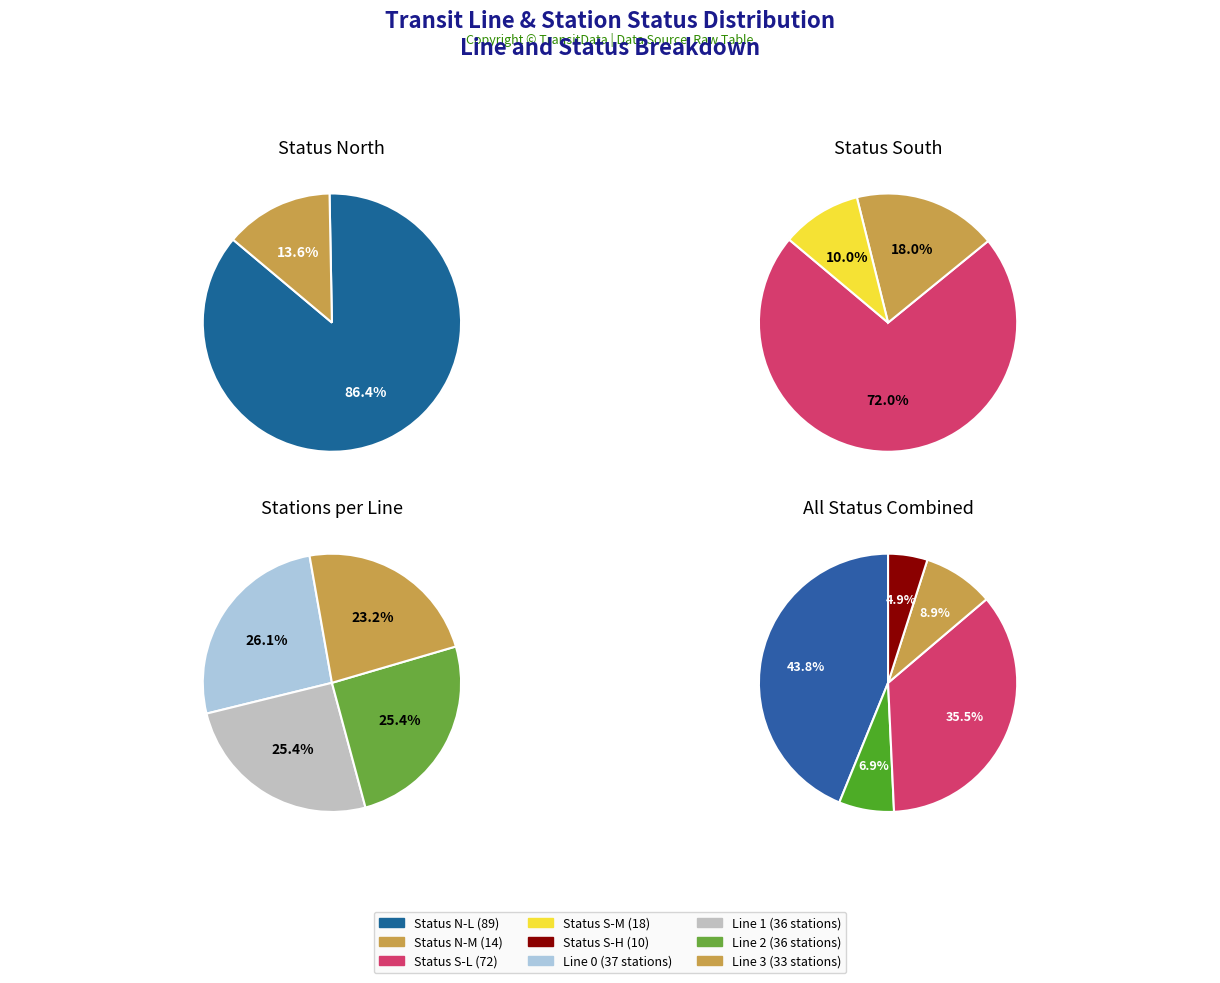

What is the ratio of the value at statusN_M to the value at statusS_L?

0.2